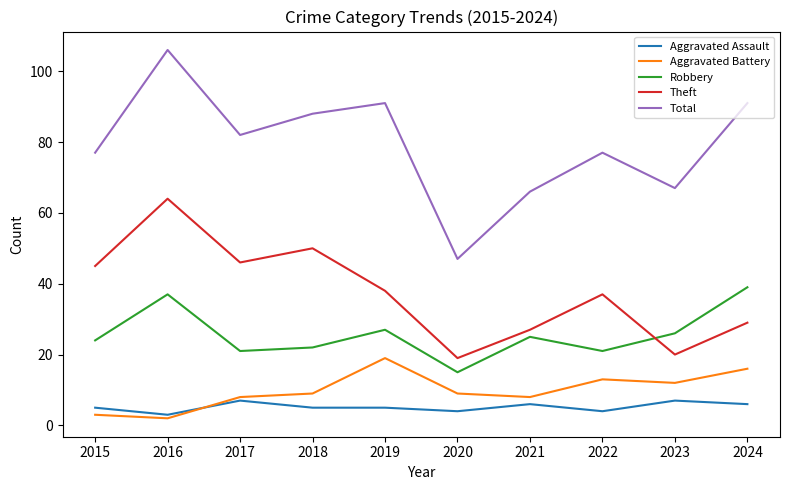

Does the chart have visible grid lines?

No